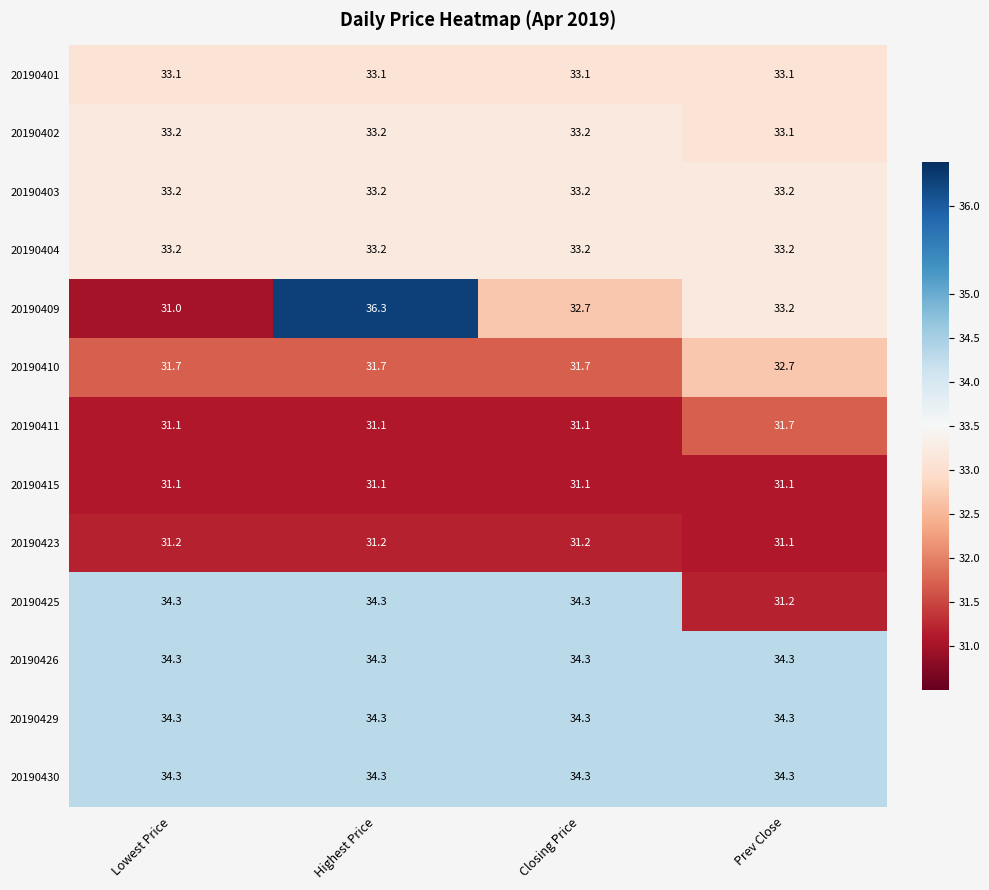

At which label is 20190423 closest to 31?

Prev Close